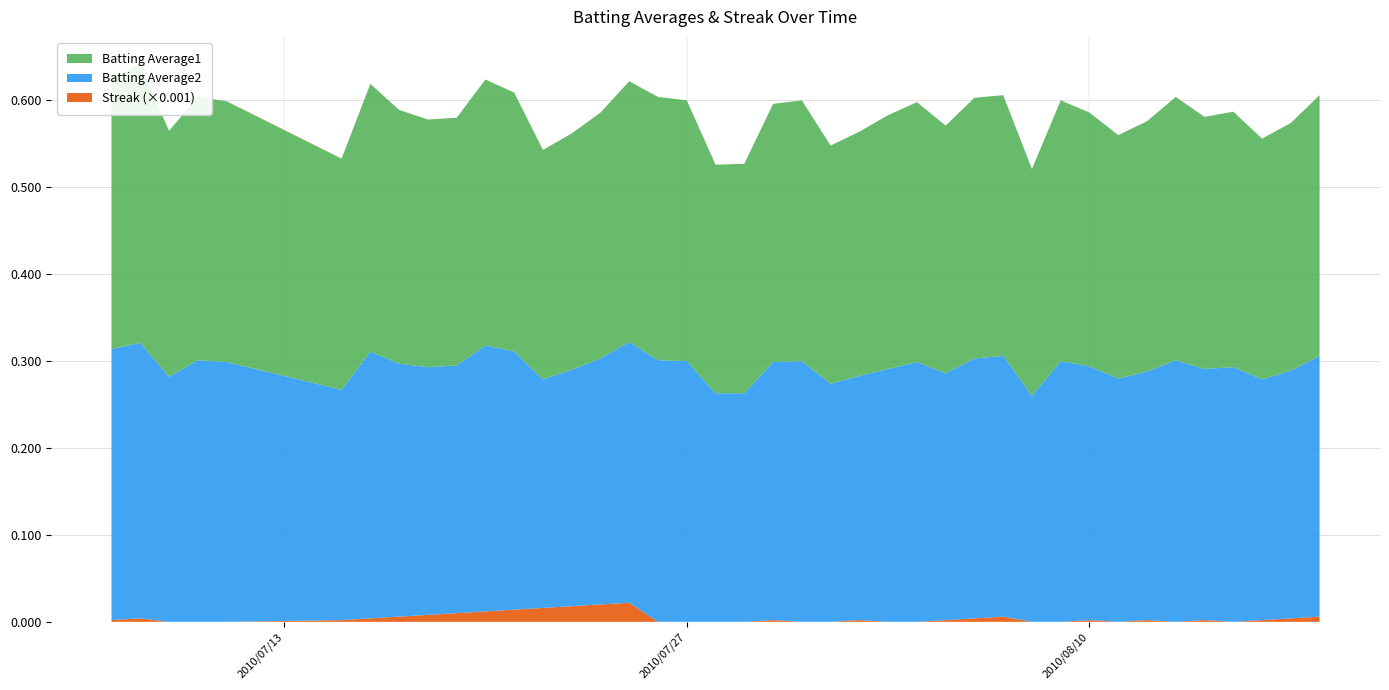

Reading right to left, extract all data points from this chart.

Batting Average1: 0.3	0.3	0.3	0.3	0.3	0.3	0.3	0.3	0.3	0.3	0.3	0.3	0.3	0.3	0.3	0.3	0.3	0.3	0.3	0.3	0.3	0.3	0.3	0.3	0.3	0.3	0.3	0.3	0.3	0.3	0.3	0.3	0.3	0.3	0.3	0.3	0.3	0.3	0.3	0.3
Batting Average2: 0.3	0.3	0.3	0.3	0.3	0.3	0.3	0.3	0.3	0.3	0.3	0.3	0.3	0.3	0.3	0.3	0.3	0.3	0.3	0.3	0.3	0.3	0.3	0.3	0.3	0.3	0.3	0.3	0.3	0.3	0.3	0.3	0.3	0.3	0.3	0.3	0.3	0.3	0.3	0.3
Streak: 6.0	4.0	2.0	0.0	2.0	0.0	2.0	0.0	2.0	0.0	0.0	6.0	4.0	2.0	0.0	0.0	2.0	0.0	0.0	2.0	0.0	0.0	0.0	0.0	22.0	20.0	18.0	16.0	14.0	12.0	10.0	8.0	6.0	4.0	2.0	0.0	0.0	0.0	4.0	2.0